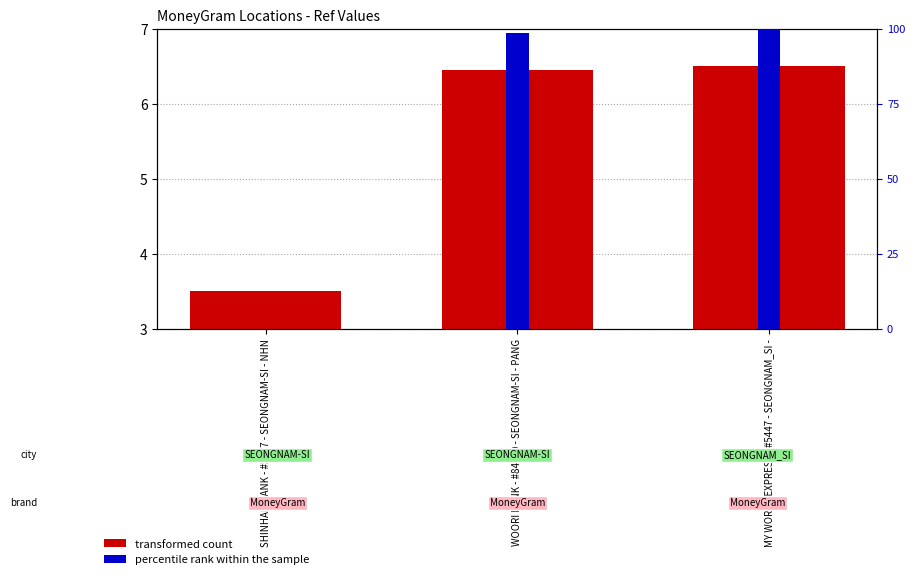

The transformed count series shows 2.7 at WOORI BANK - #84500 - SEONGNAM-SI - PANG. True or false?

False